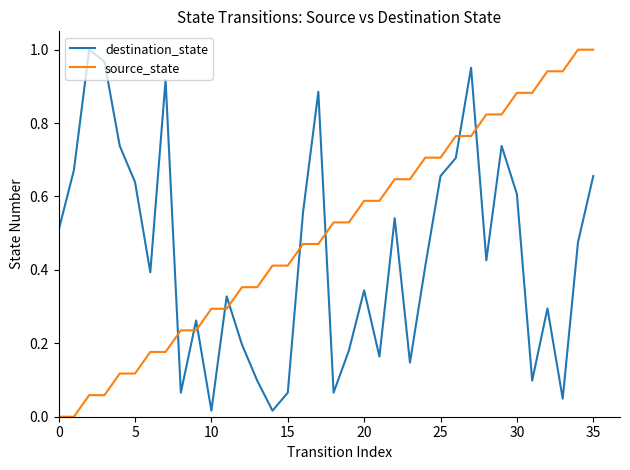

List the series in order of their overall mean, highest first.

source_state, destination_state